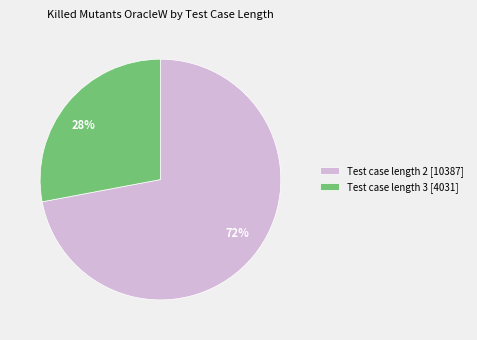

Count the number of slices in the pie.

2